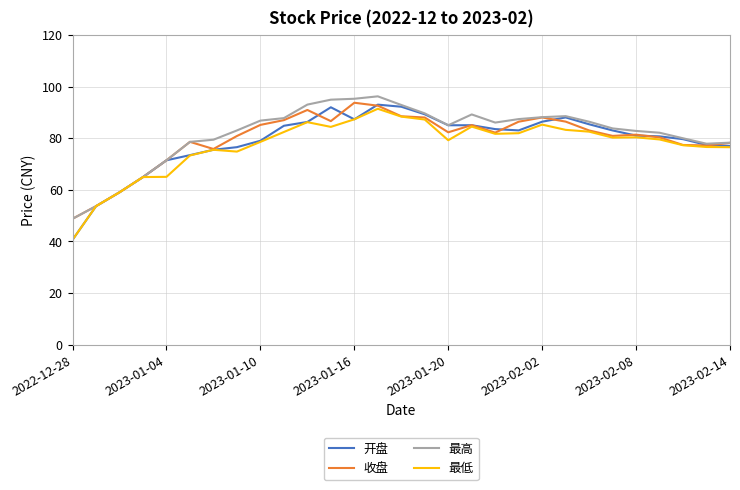

Which series has the widest spread of values?

开盘